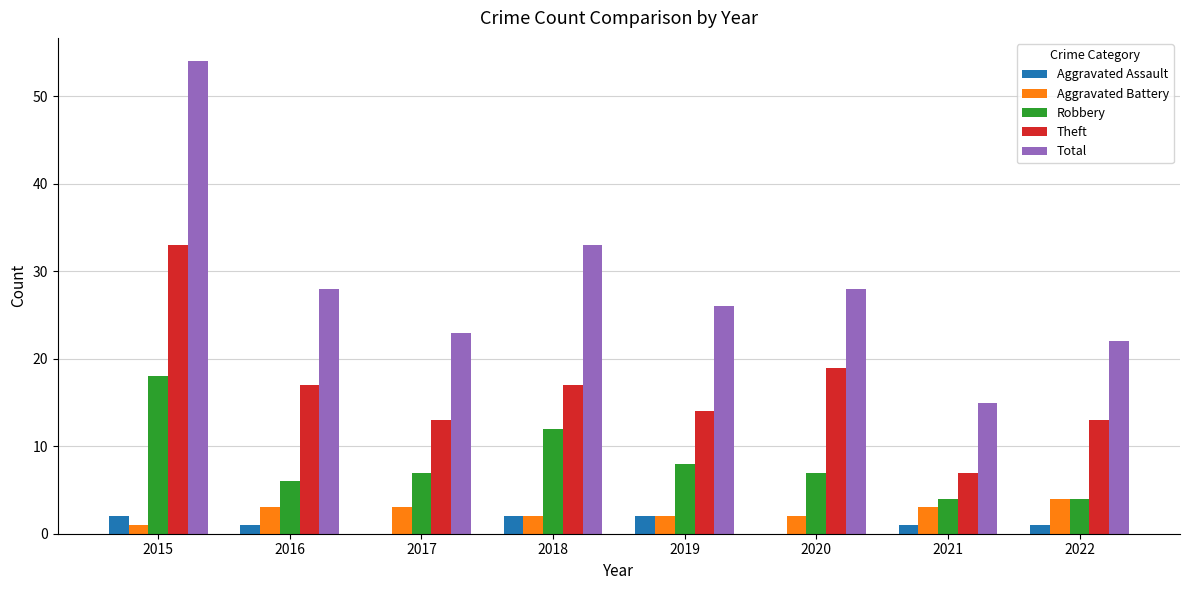

The Robbery series shows 9 at 2020. True or false?

False